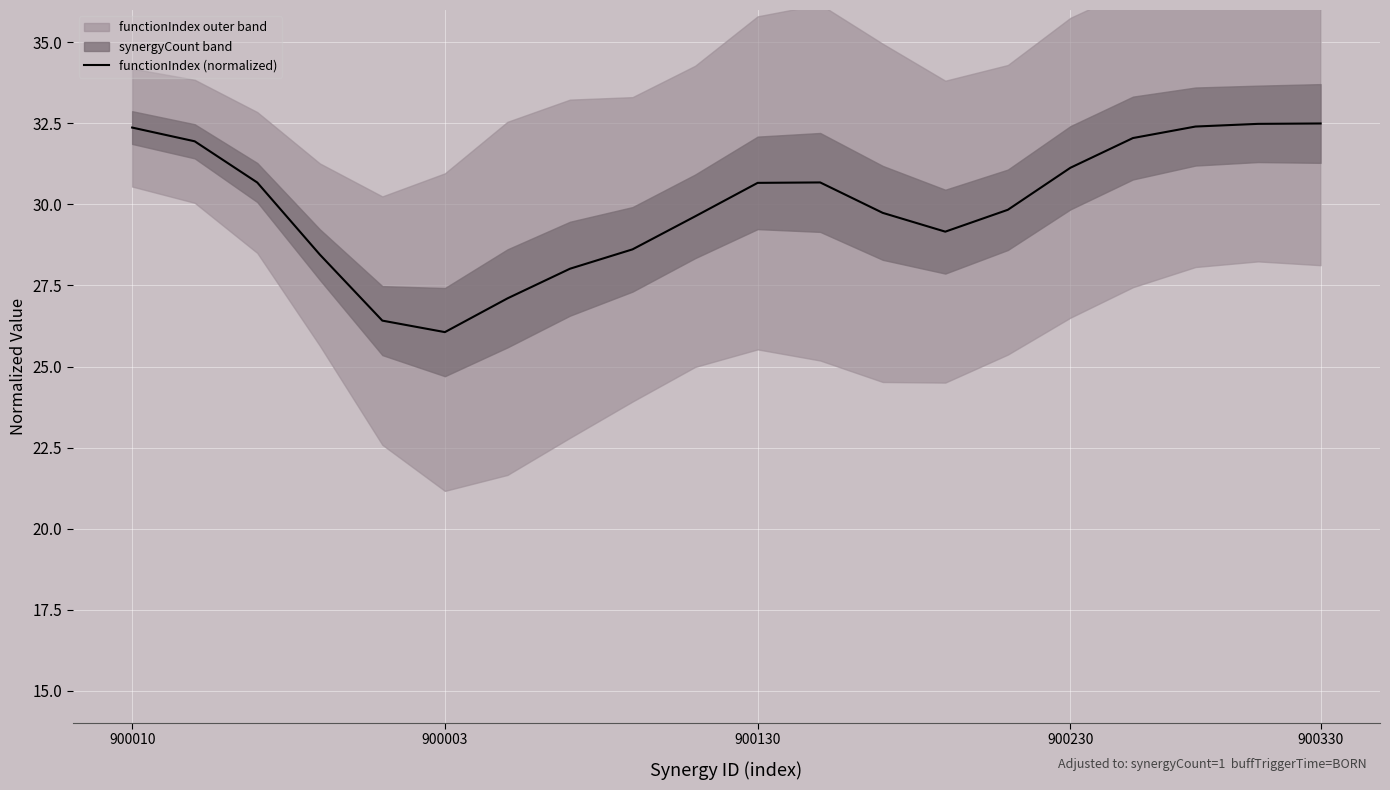

What is the highest value of the functionIndex (normalized) series?

32.5